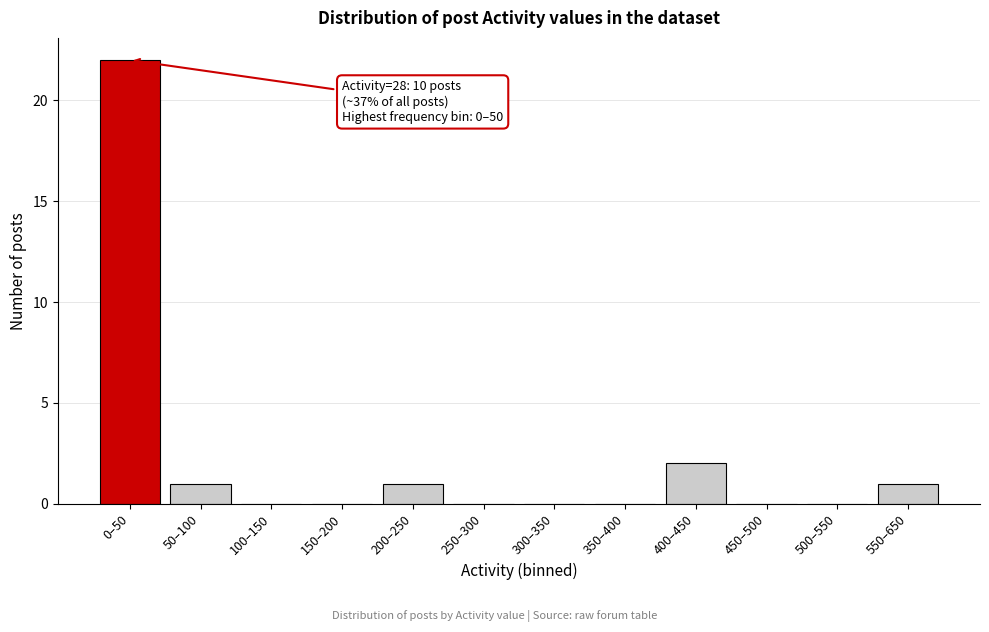

Reading left to right, transcribe all the data shown in this chart.

0–50=22	50–100=1	100–150=0	150–200=0	200–250=1	250–300=0	300–350=0	350–400=0	400–450=2	450–500=0	500–550=0	550–650=1